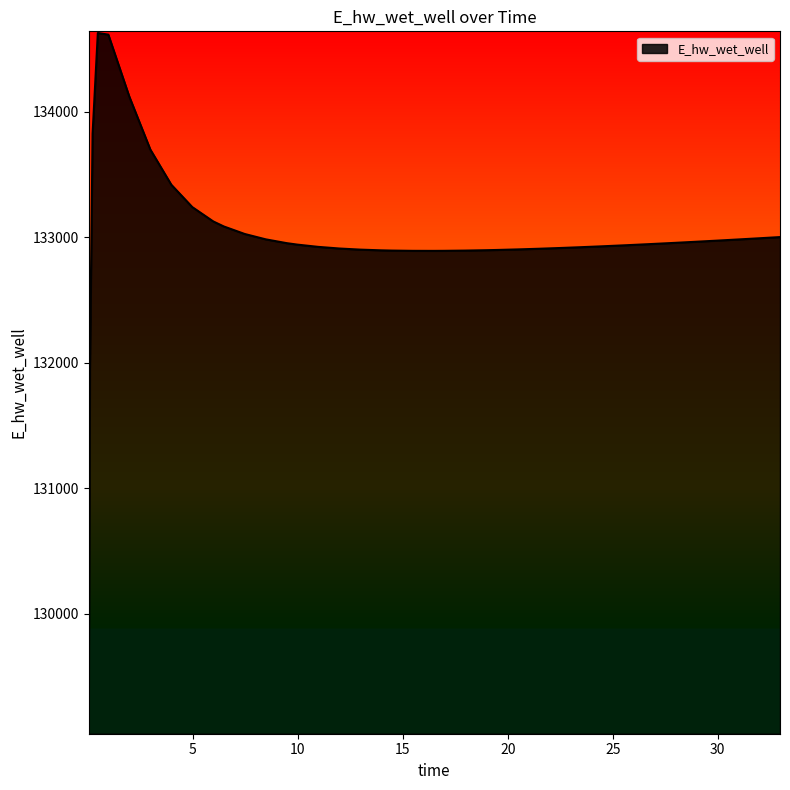

What is the greatest value displayed?

134628.0